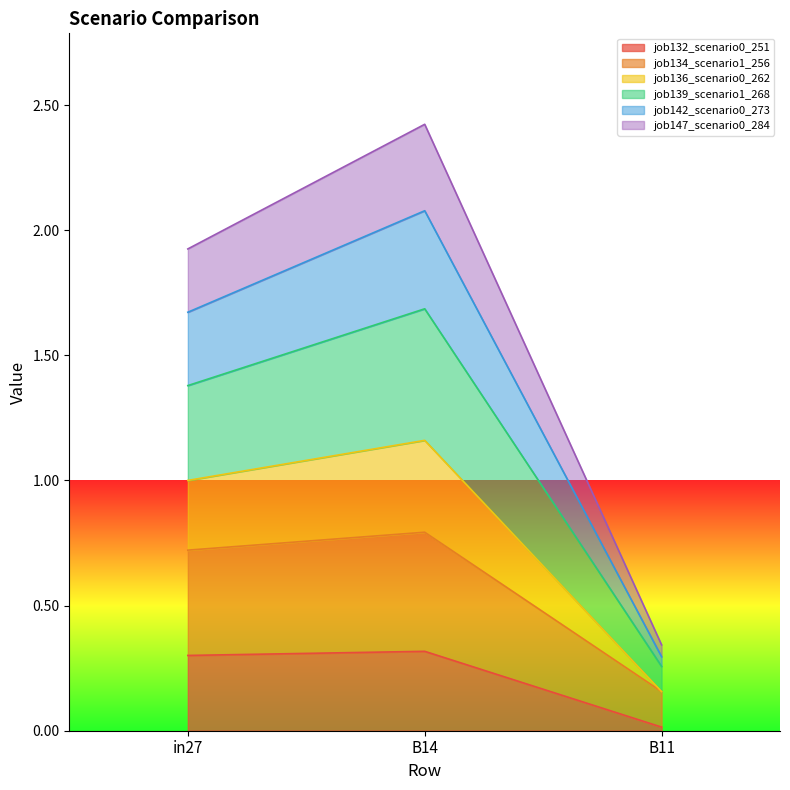

Between in27 and B11, which series saw the biggest shift?

job136_scenario0_262